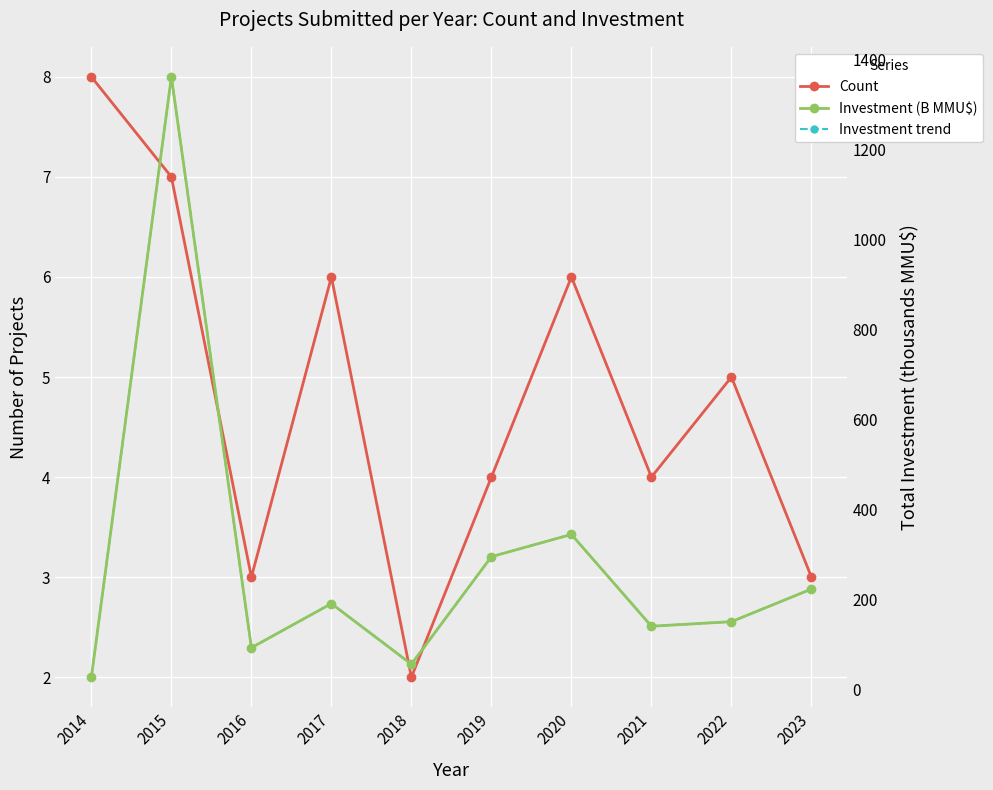

What is the difference between the Count values at 2022 and 2020?

1.0